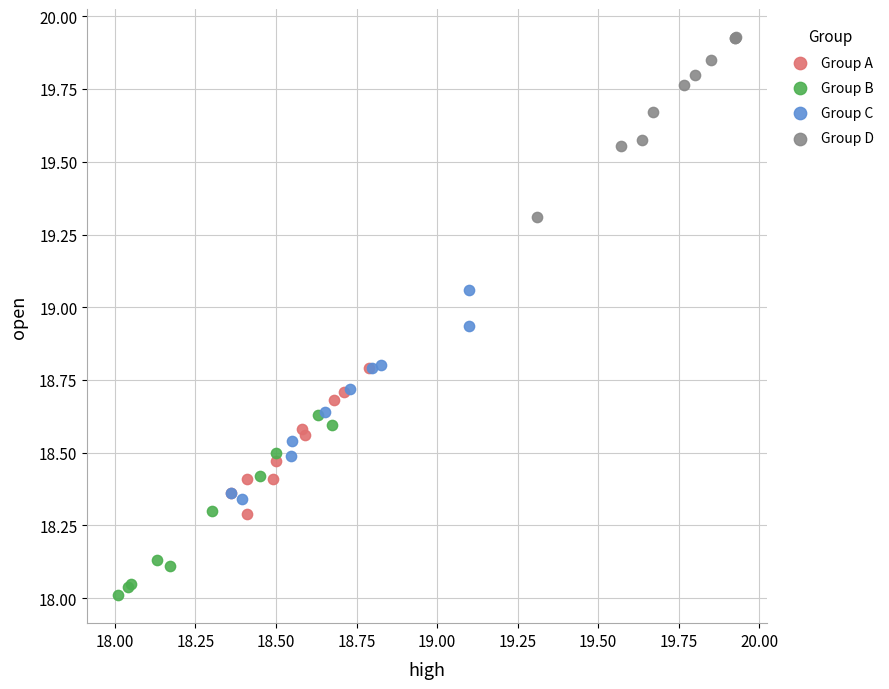

Which series reaches the minimum Y coordinate?

Group B